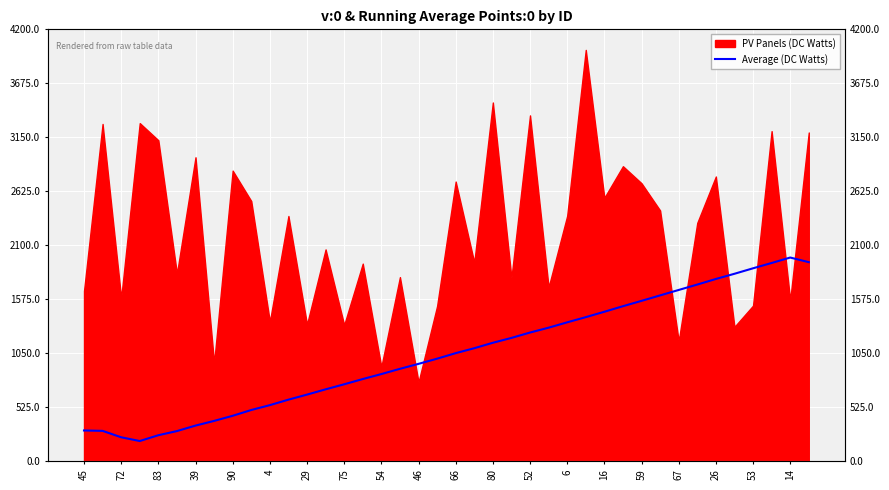

What is the smallest value displayed?

197.6